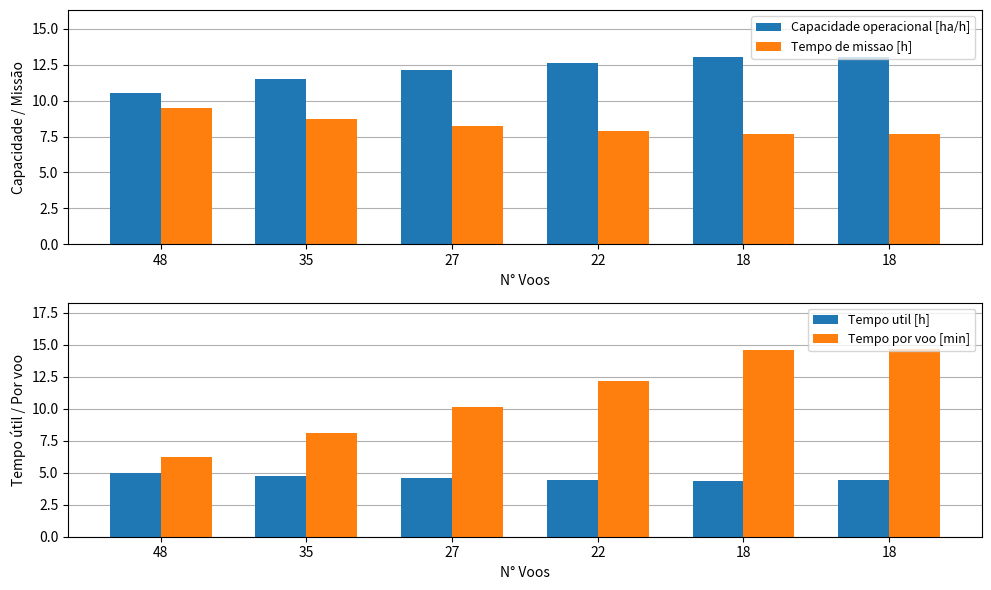

The value of Tempo por voo [min] at 27 is 6.1. True or false?

False